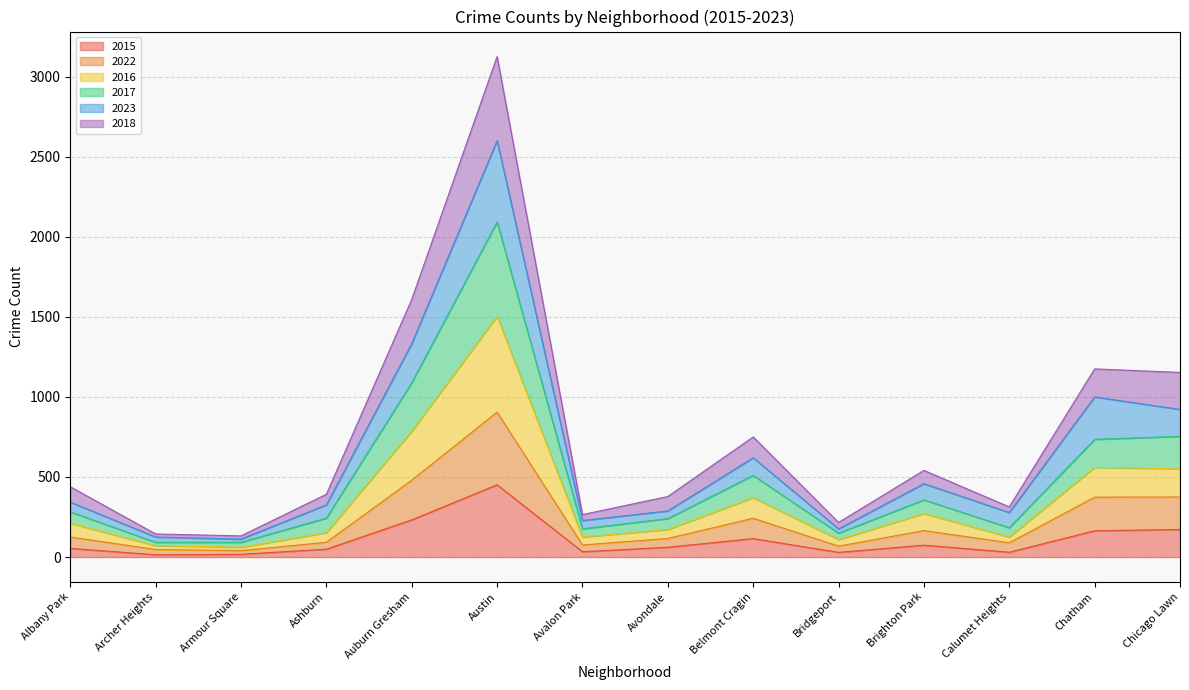

True or false: 2015 and 2018 intersect in this chart.

False